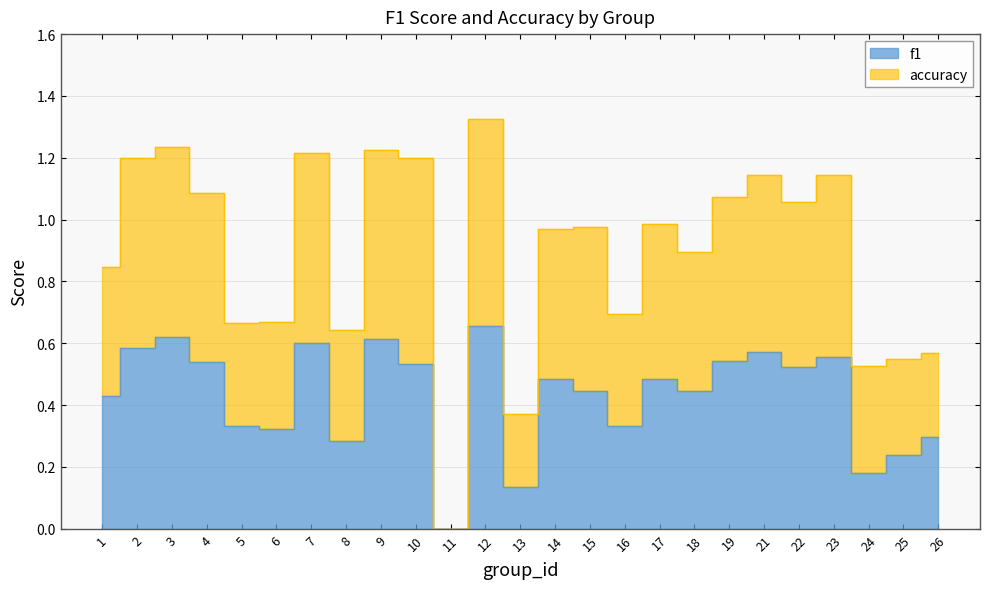

Is it true that accuracy equals 0.7 at 16?

True